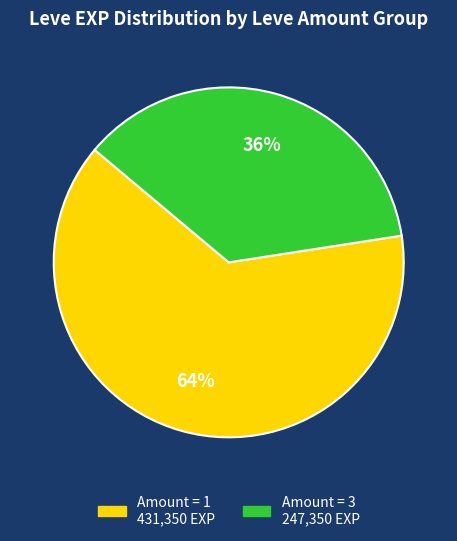

Is there a majority slice in this chart?

Yes